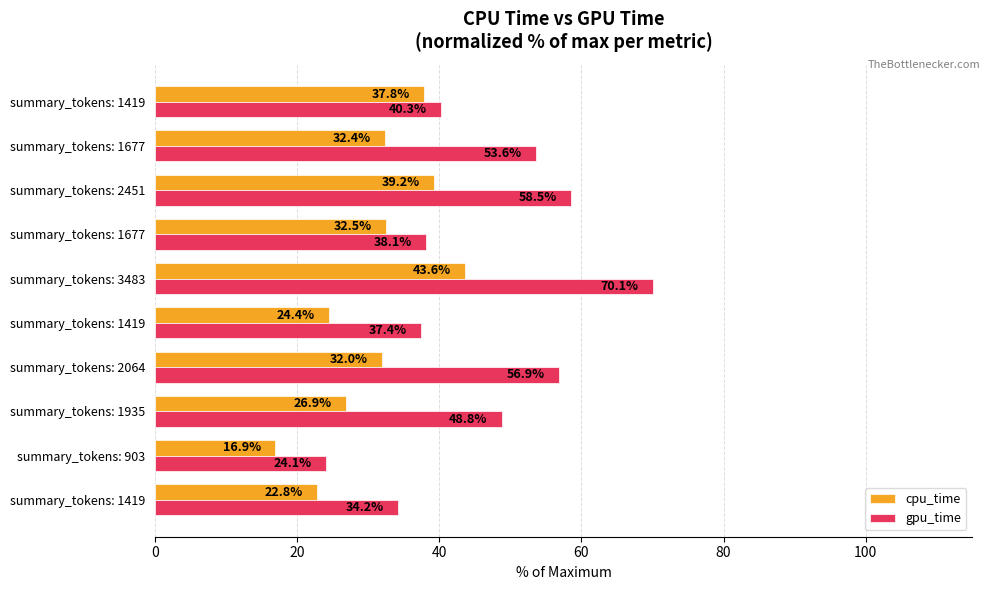

Count the number of data series in this chart.

2